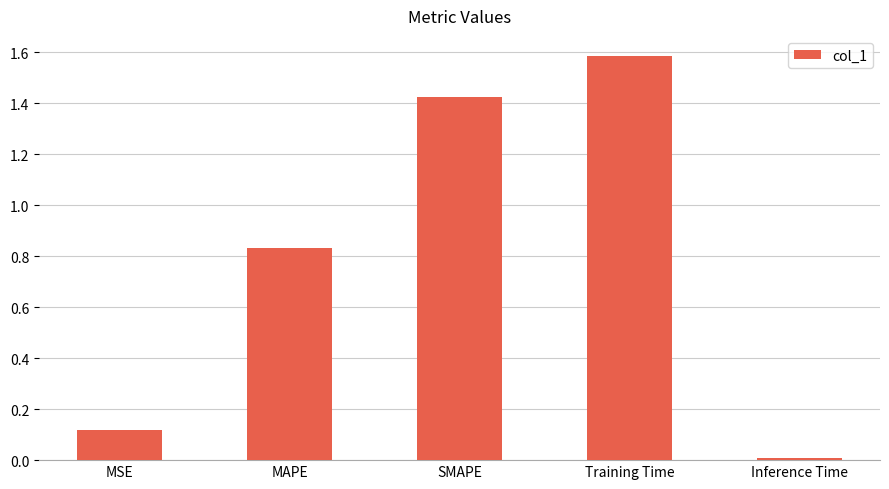

What is the change in value from MSE to SMAPE?

+1.3